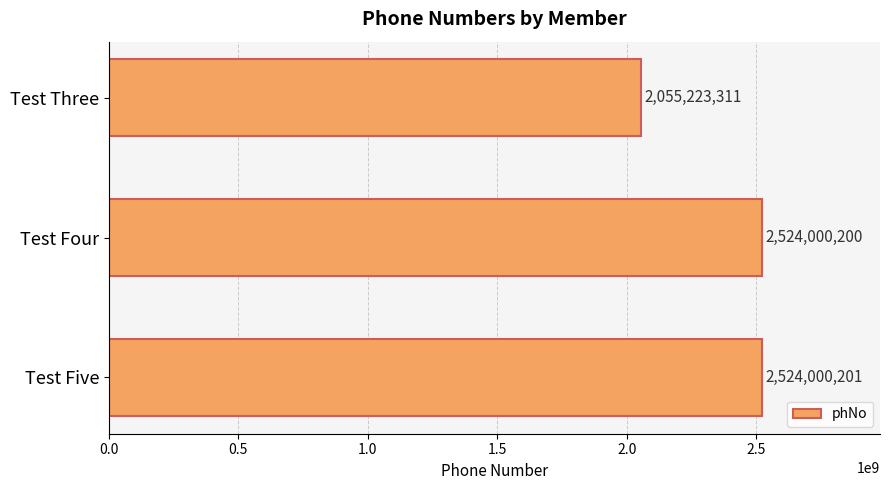

List the labels in order of value, largest first.

Test Five, Test Four, Test Three